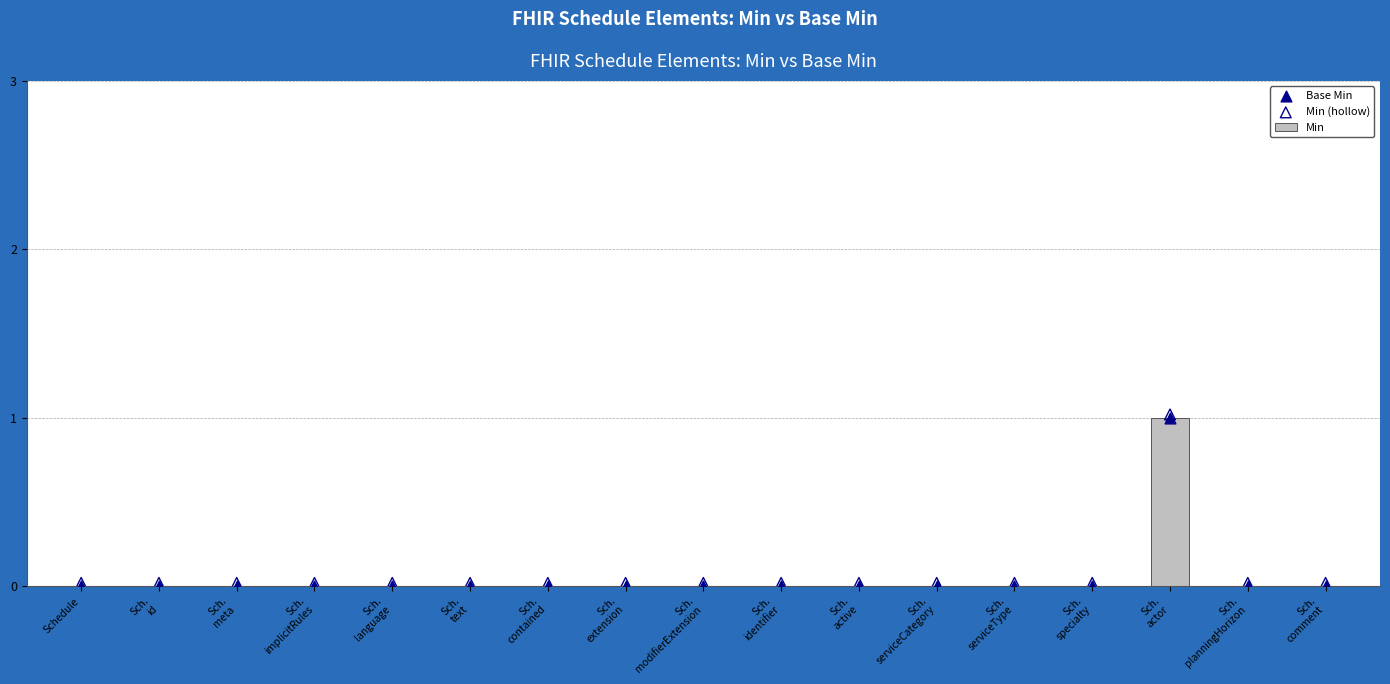

Which series has the largest Y range (max minus min)?

Min